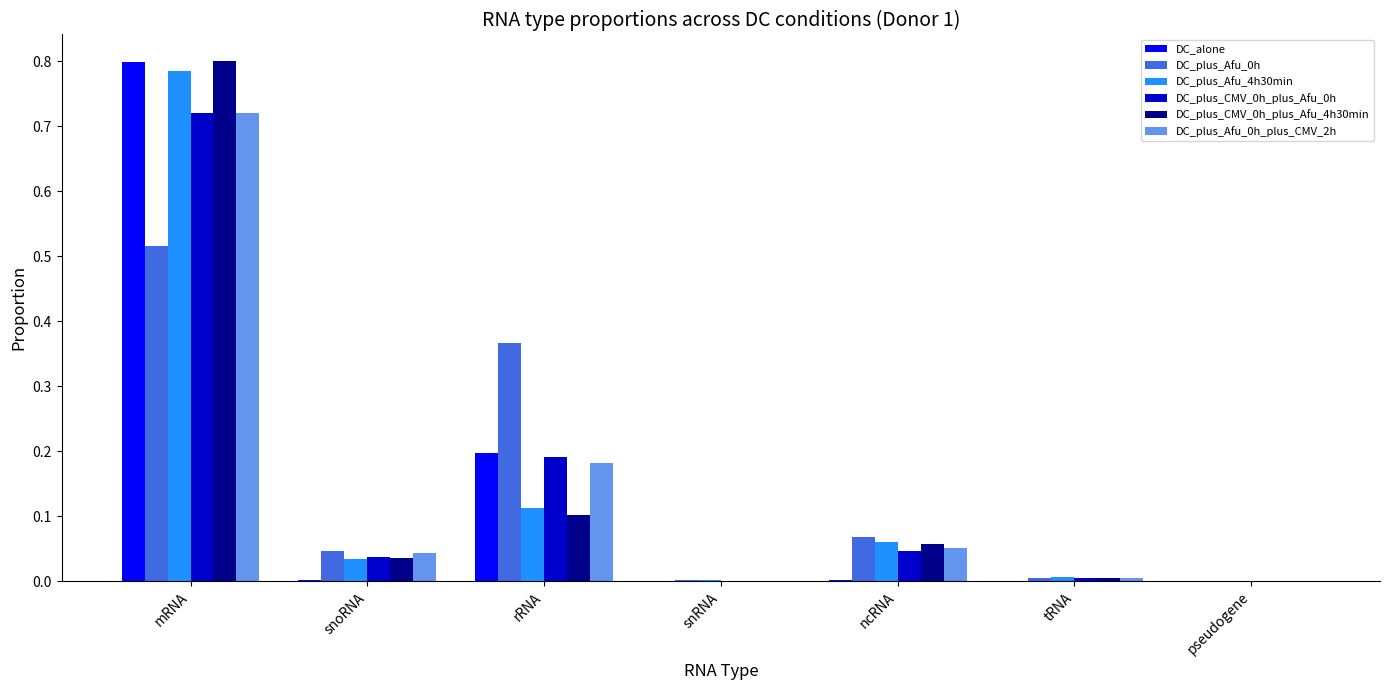

At which category is the sum across all series the highest?

mRNA